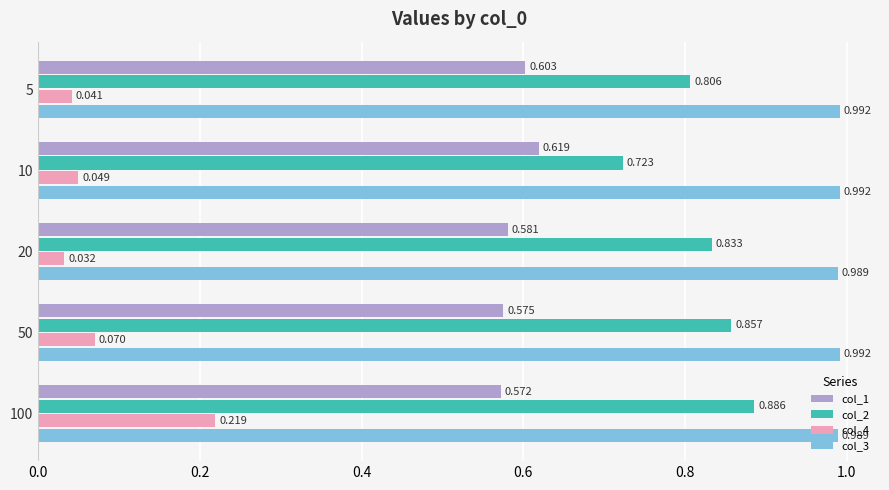

Count the number of data series in this chart.

4